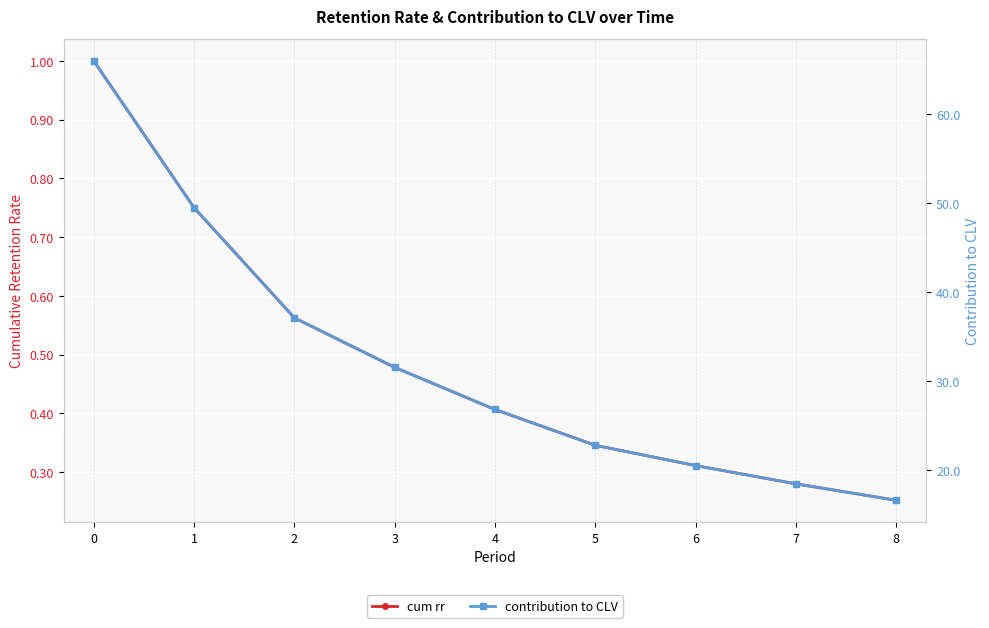

Where is cum rr nearest to the value 0?

8